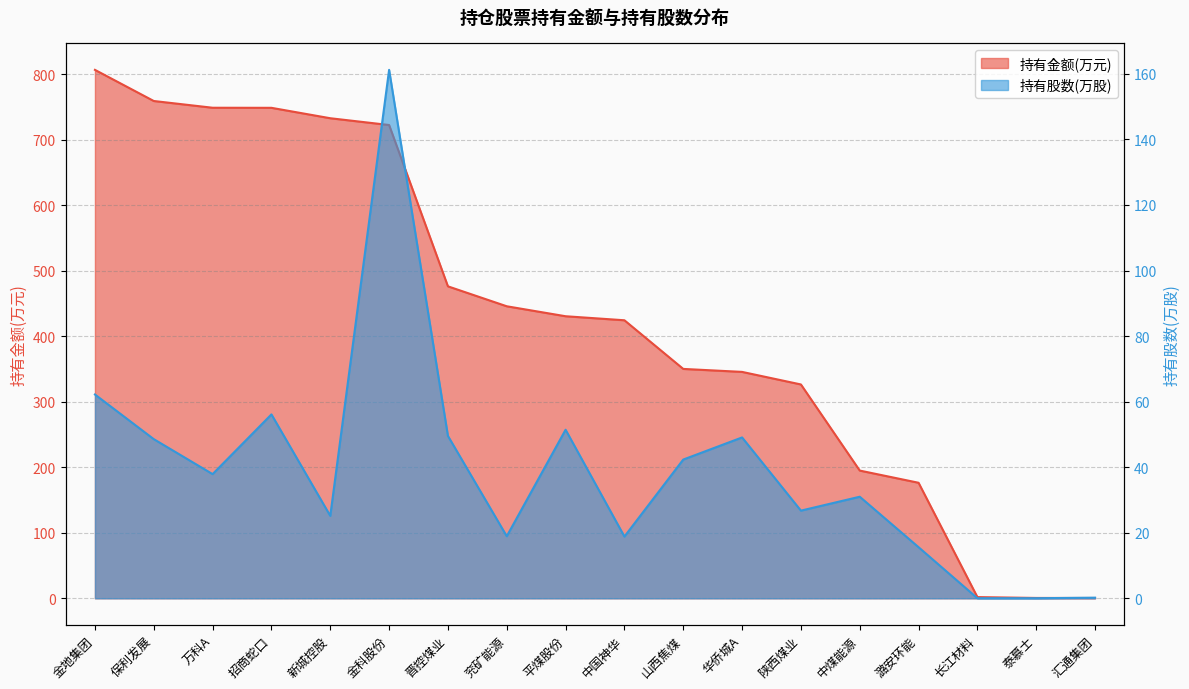

Reading left to right, transcribe all the data shown in this chart.

持有金额(万元): 806.4	758.9	748.6	748.5	732.6	722.3	476.1	445.7	430.4	424.3	350.1	345.5	326.4	194.9	176.3	1.8	0.6	0.5
持有股数(万股): 62.2	48.6	37.9	56.1	25.1	161.2	49.5	18.9	51.4	18.8	42.3	49.1	26.8	31.0	15.6	0.0	0.0	0.2